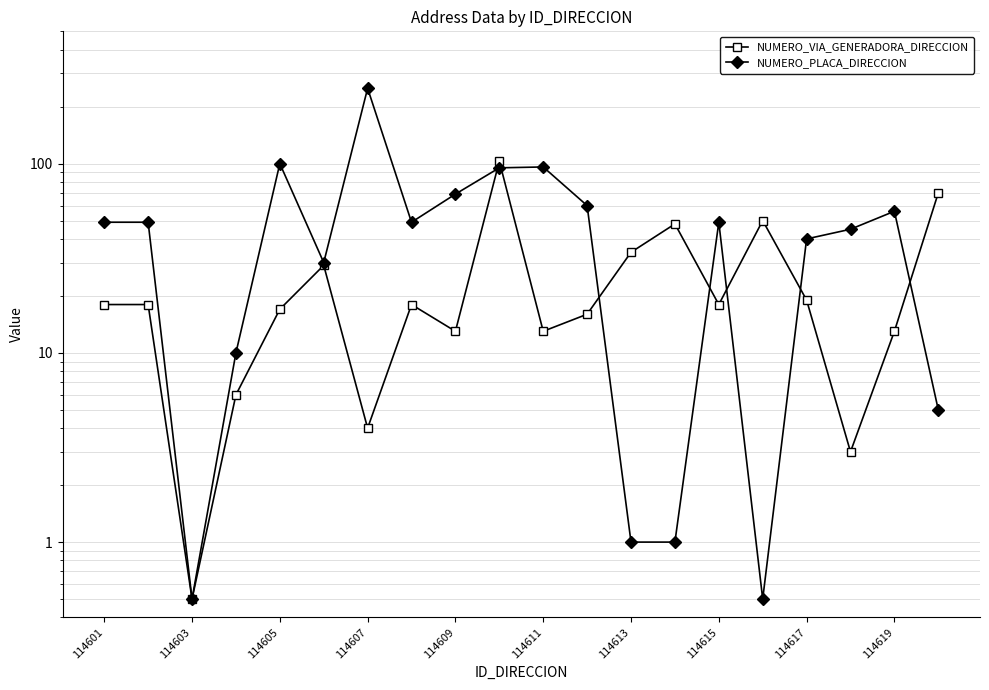

Which series has the largest total across all categories?

NUMERO_PLACA_DIRECCION